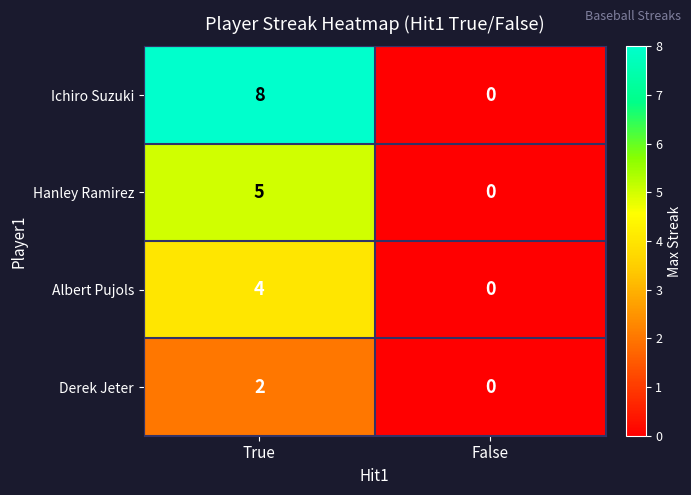

Which label corresponds to the largest value in the chart?

True